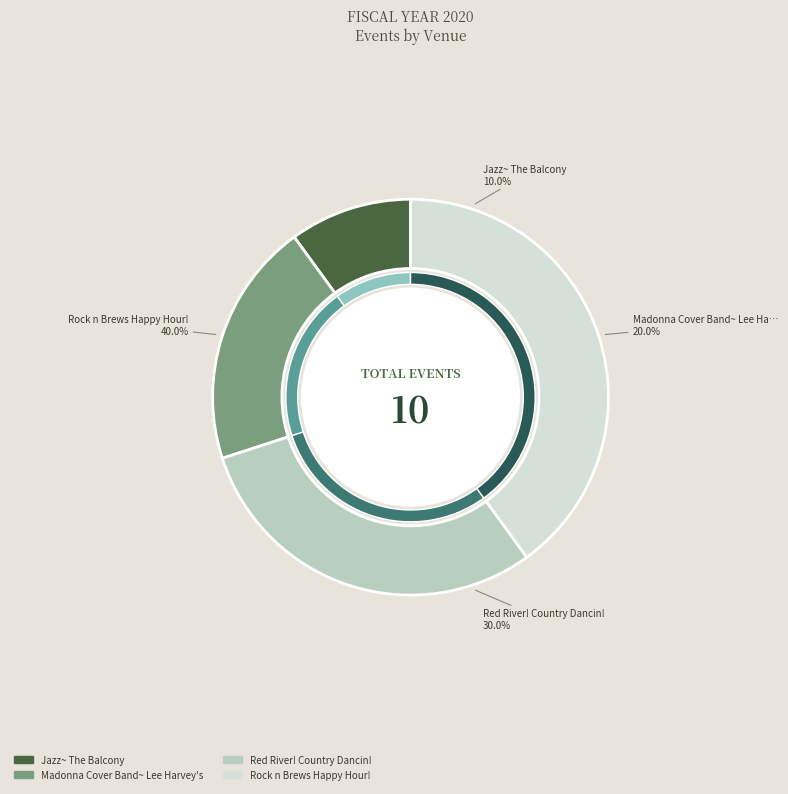

Does any single category account for the majority?

No